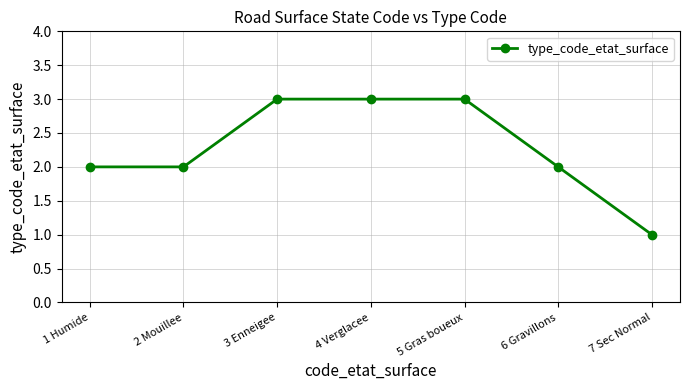

What is the difference between the maximum and minimum values?

2